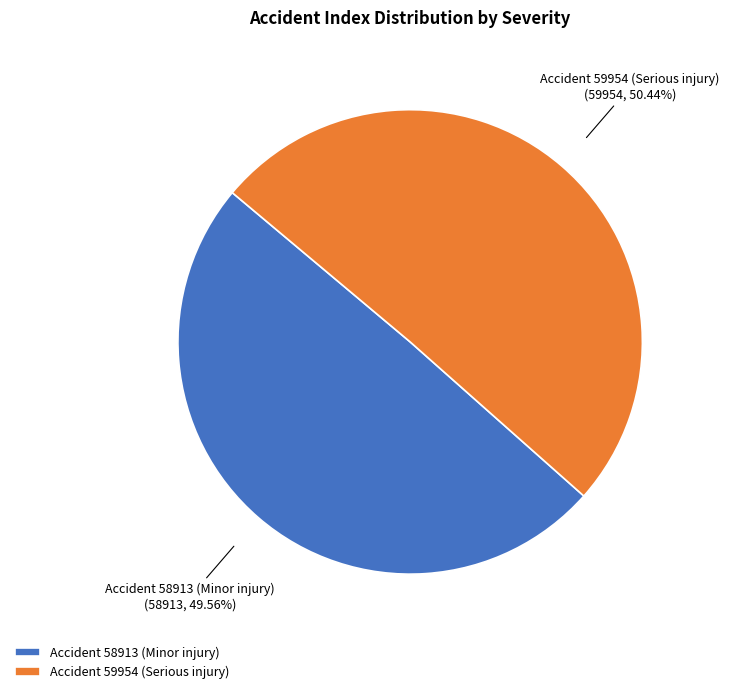

To the nearest percent, what is the difference between the Accident 59954 (Serious injury) and Accident 58913 (Minor injury) slice percentages?

1%